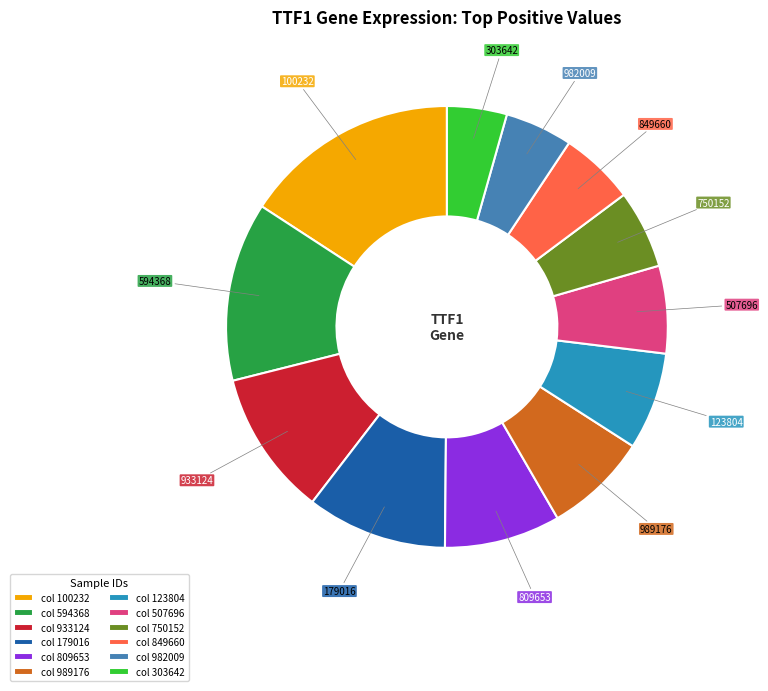

How many slices are in this pie chart?

12